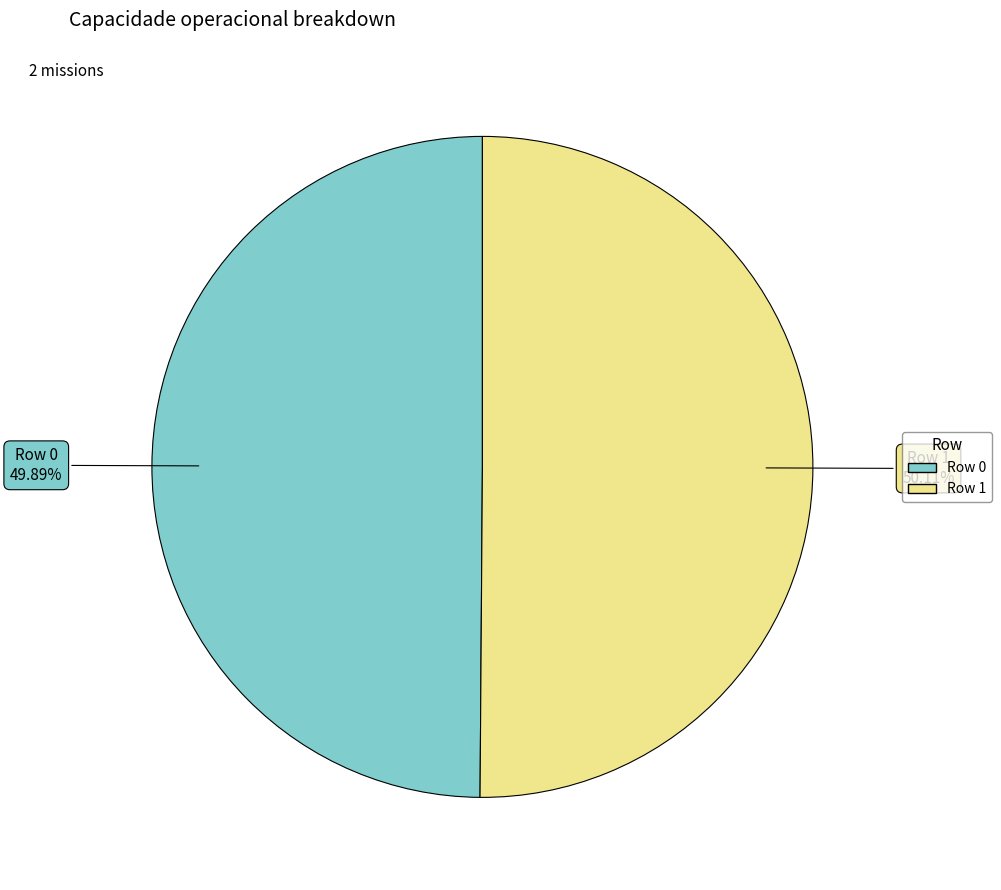

To the nearest percent, what portion does Row 1 represent?

50%